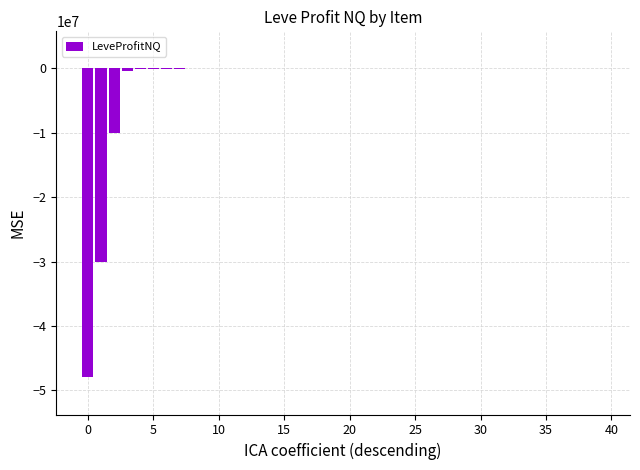

What is the sum of all values?

-88563966.7